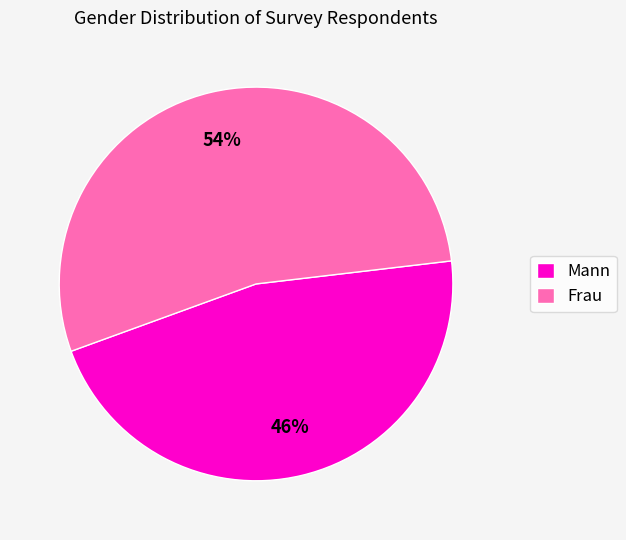

What is the ratio of the value at Mann to the value at Frau?

0.9